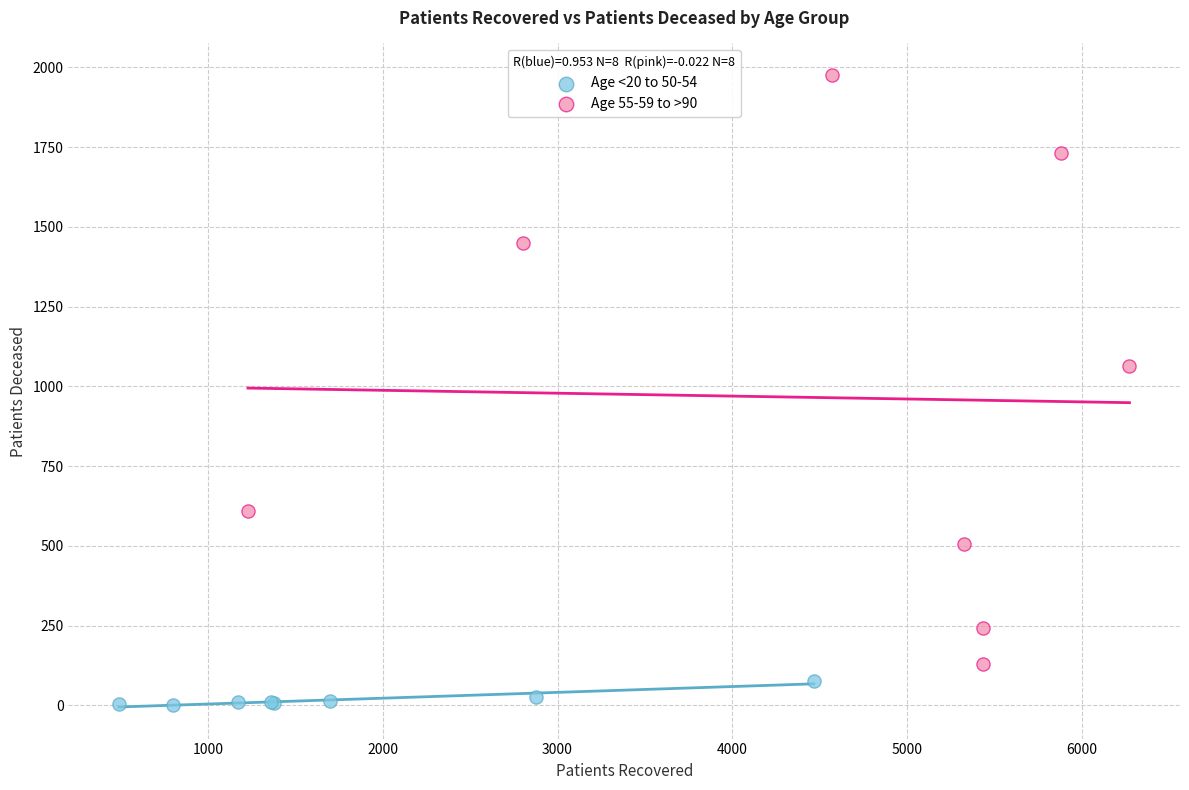

Which series contains the highest Y value?

Age 55-59 to >90